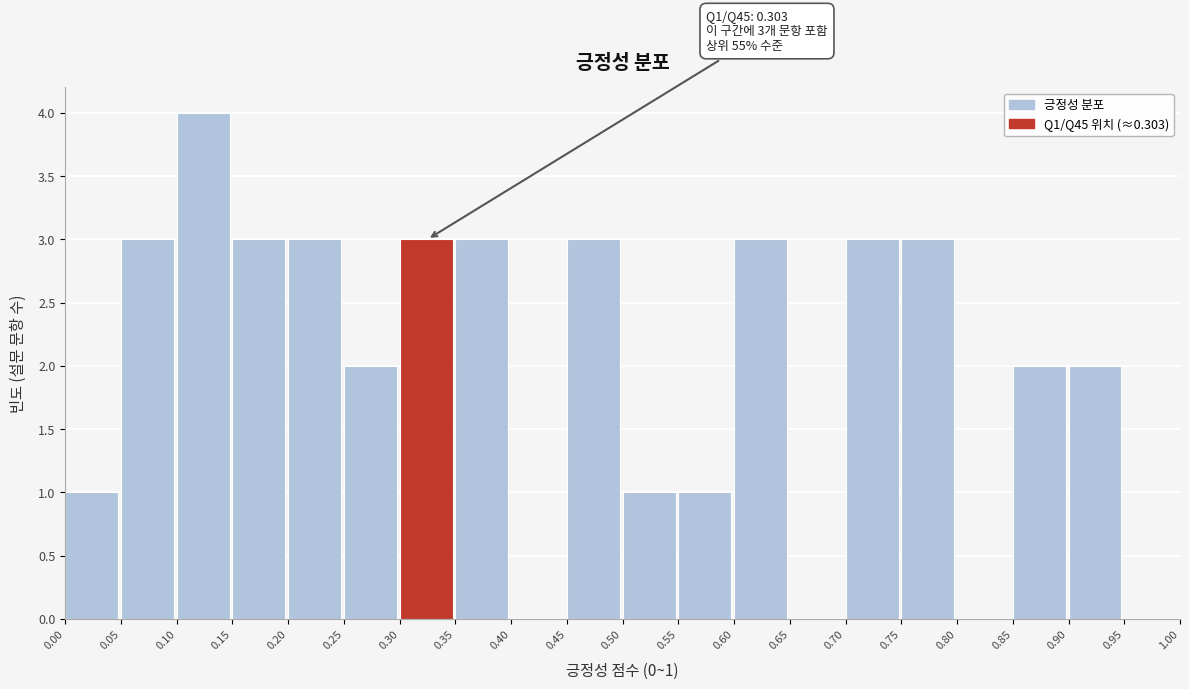

Over which range of the x-axis is the bar tallest?

0.10 to 0.15